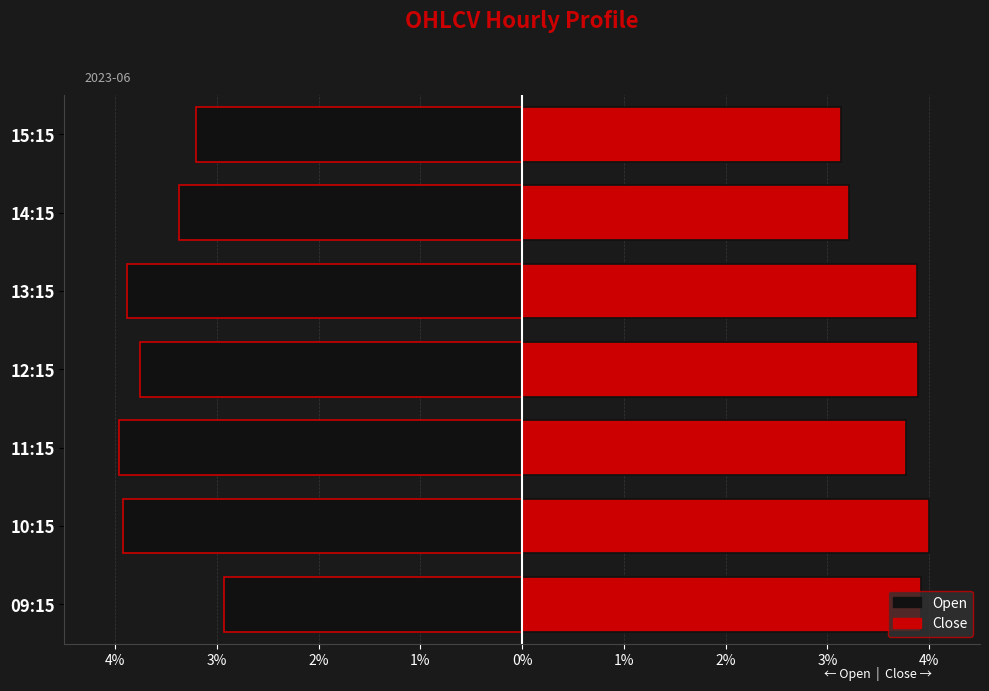

Reading right to left, transcribe all the data shown in this chart.

Open: -3.2	-3.4	-3.9	-3.8	-4.0	-3.9	-2.9
Close: 3.1	3.2	3.9	3.9	3.8	4.0	3.9